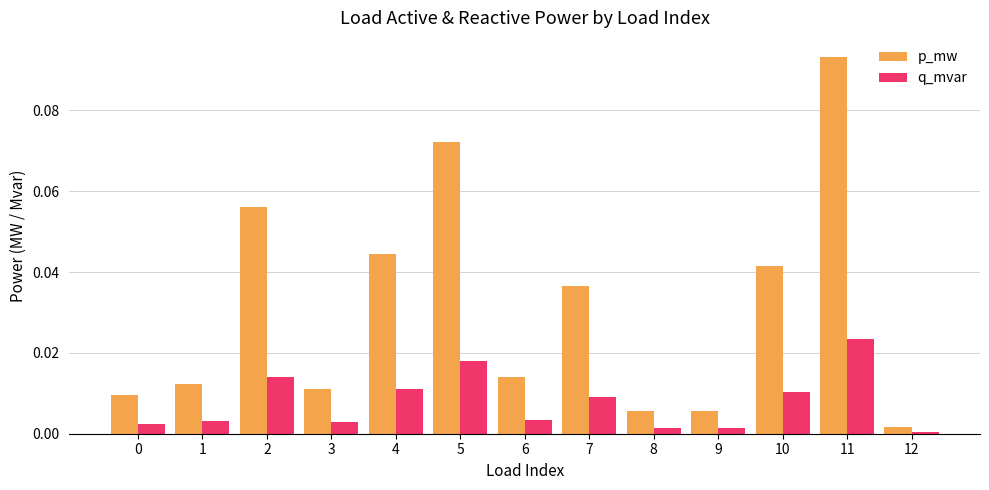

What is the sum of all p_mw values?

0.4